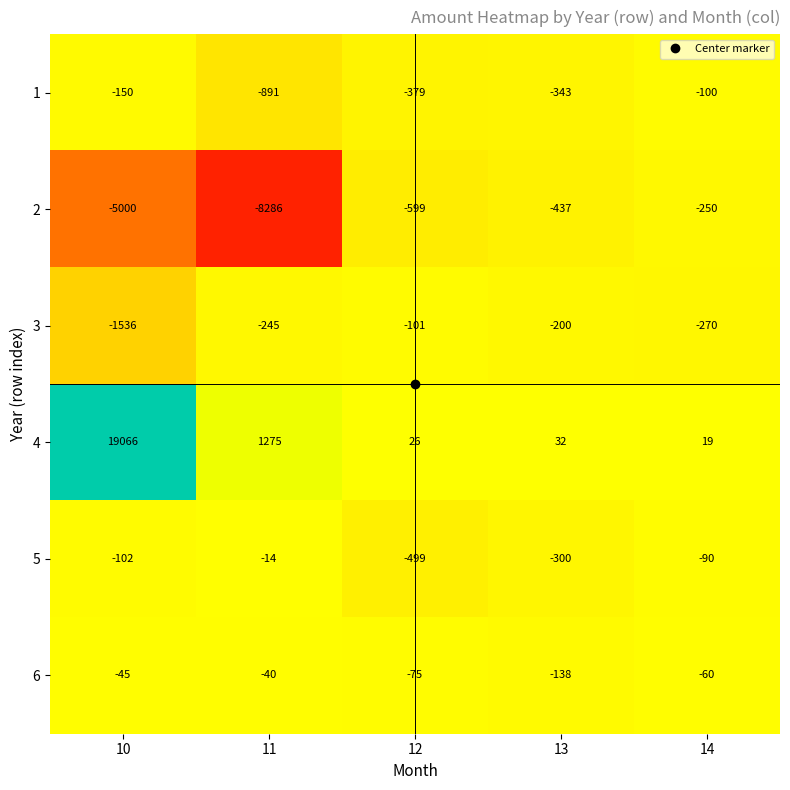

The 4 series shows 19066 at 10. True or false?

True